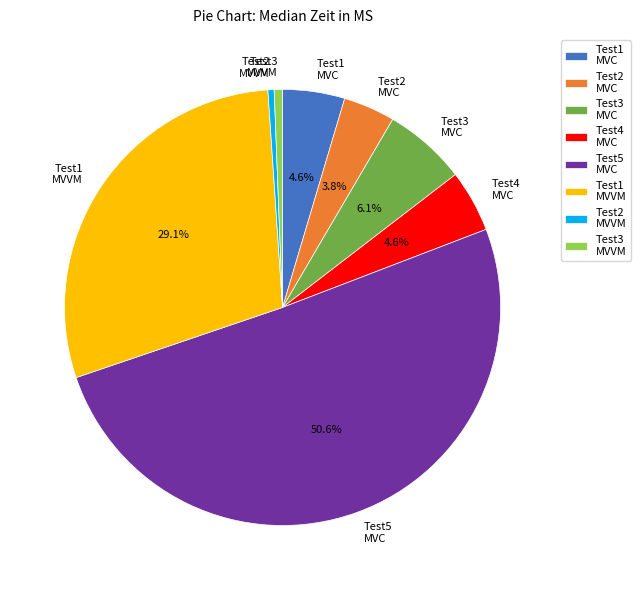

Combined, what portion of the pie is Test1 MVVM and Test5 MVC?

79.8%